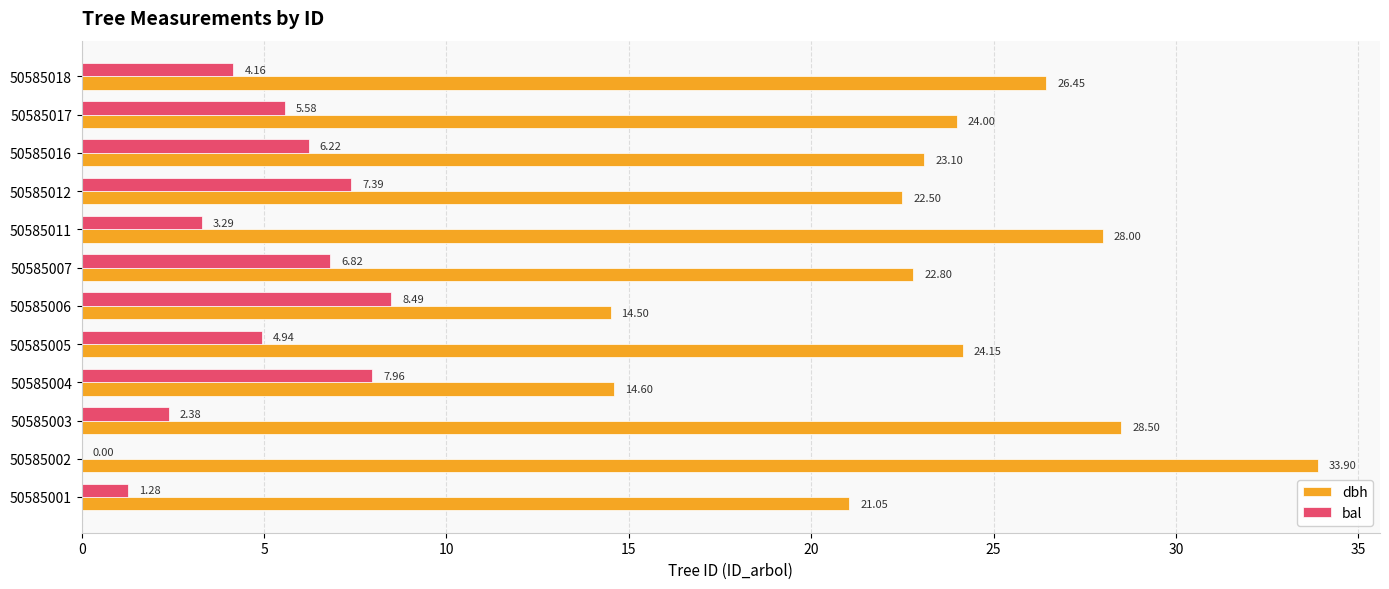

What is the total value across all series at 50585012?

29.9